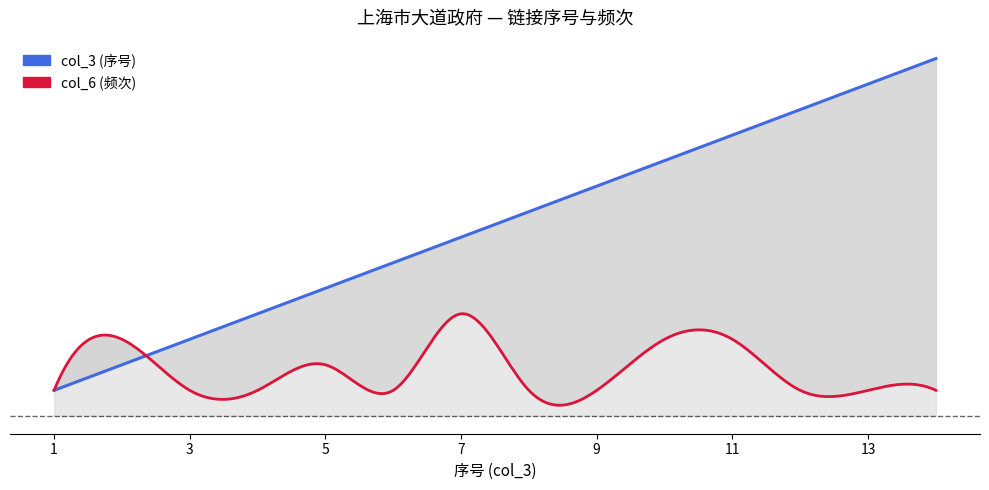

Reading right to left, list all the values displayed in this chart.

col_3: 吴淞区=14	闸北区=13	南市区=12	特别市=11	浦东=10	五色旗=9	督办上海市政公署=8	苏锡文=7	淞沪会战=6	中华民国维新政府=5	中华人民共和国政府=4	中华民国政府=3	傀儡政权=2	中国抗日战争=1
col_6: 吴淞区=1	闸北区=1	南市区=1	特别市=3	浦东=3	五色旗=1	督办上海市政公署=1	苏锡文=4	淞沪会战=1	中华民国维新政府=2	中华人民共和国政府=1	中华民国政府=1	傀儡政权=3	中国抗日战争=1